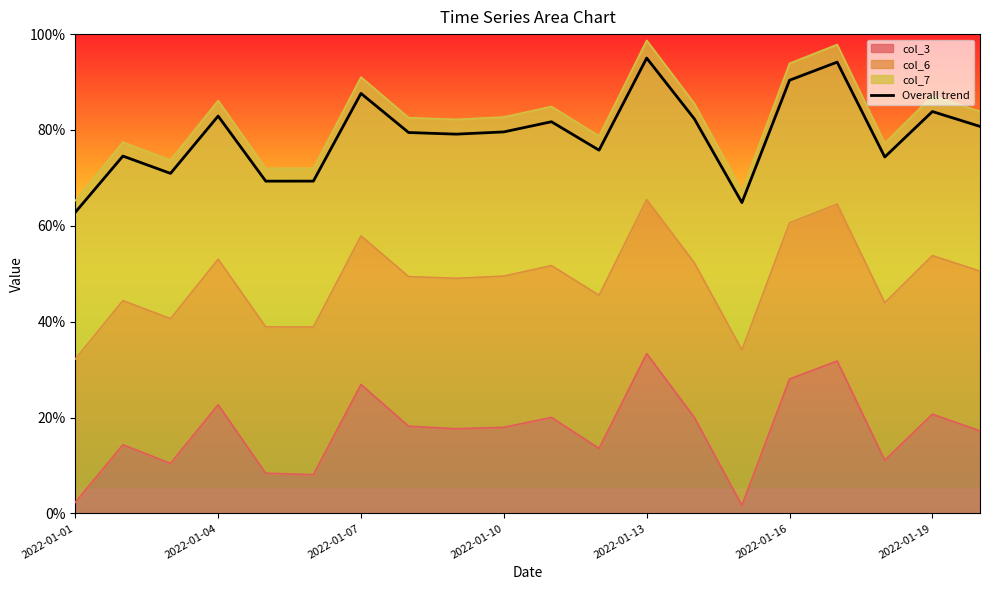

How many interior local peaks (higher than both neighbors) does the data have?

7